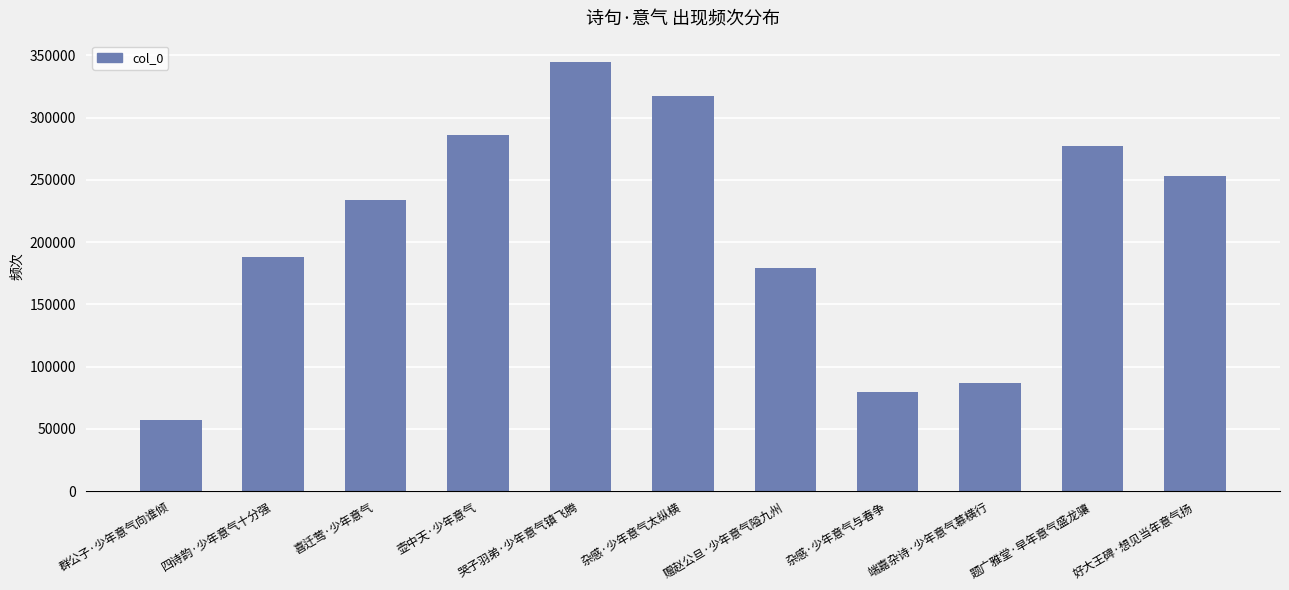

Which category has the lowest value across all series?

群公子·少年意气向谁倾